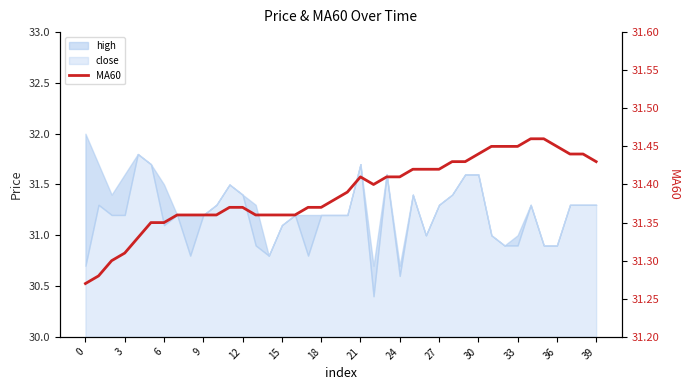

At which category does the data reach its first local peak?

21